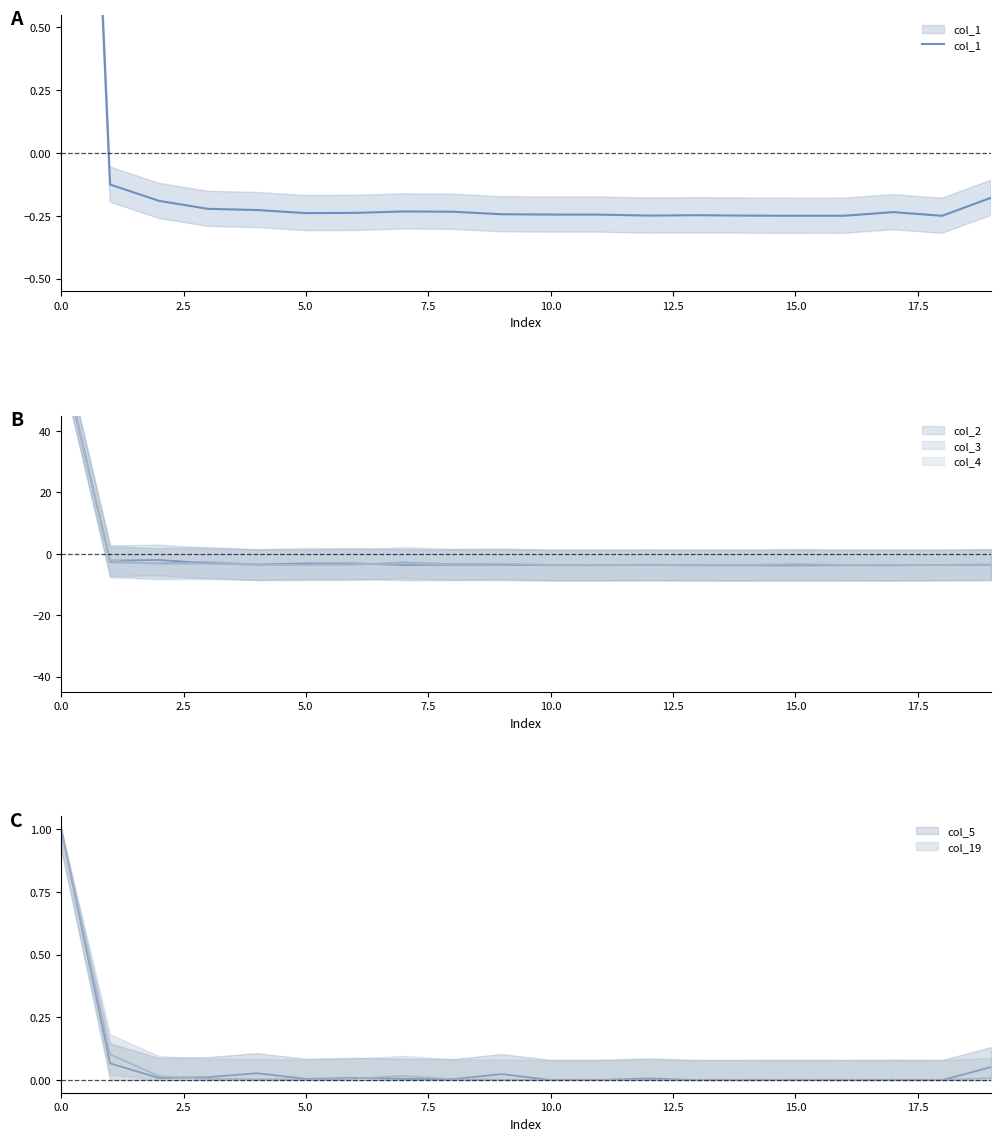

How many lines are shown in the chart?

6